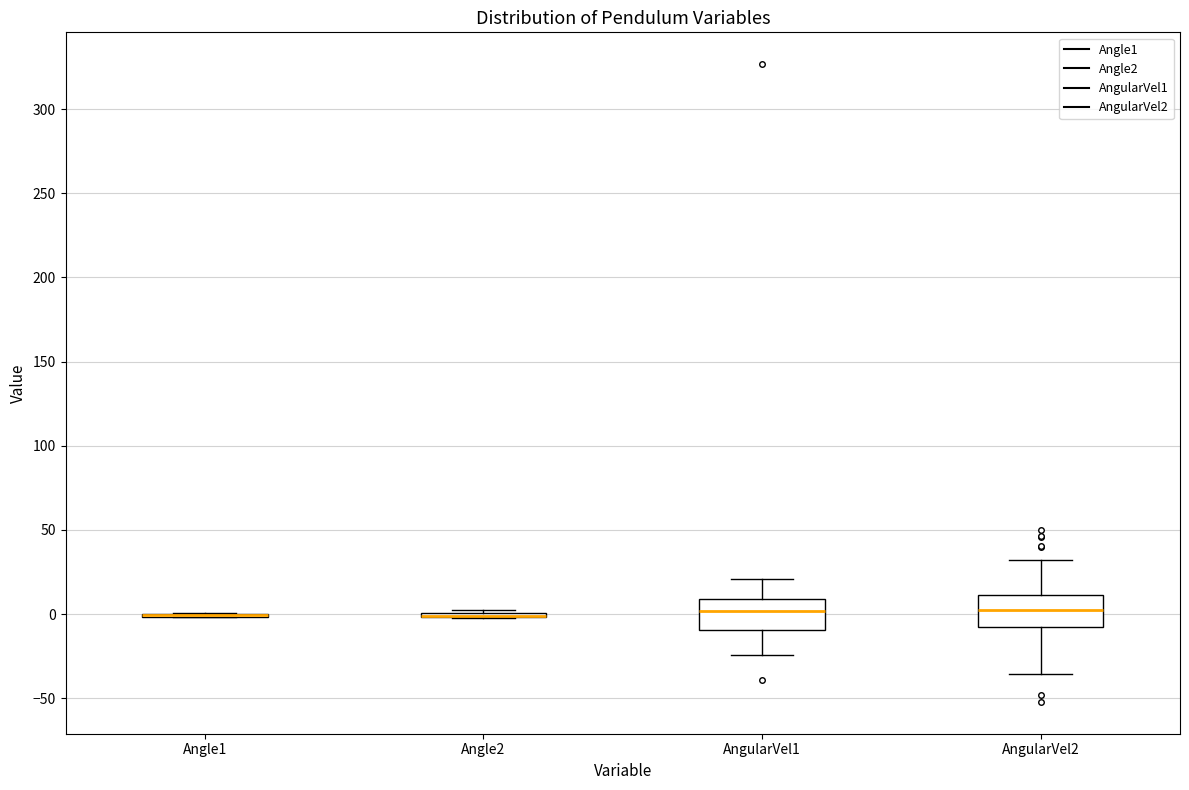

Reading left to right, transcribe this box plot: for each box, give where its median line is, the range the box spans, and where its two whiskers end, as read against the y-axis. The values are not printed on the chart, so give them approximately, as read against the axis.

Angle1: box collapsed to a line at 0, whiskers 0 to 0
Angle2: box collapsed to a line at 0, whiskers 0 to 0
AngularVel1: median 0, box -10 to 10, whiskers -25 to 20
AngularVel2: median 0, box -10 to 10, whiskers -35 to 30